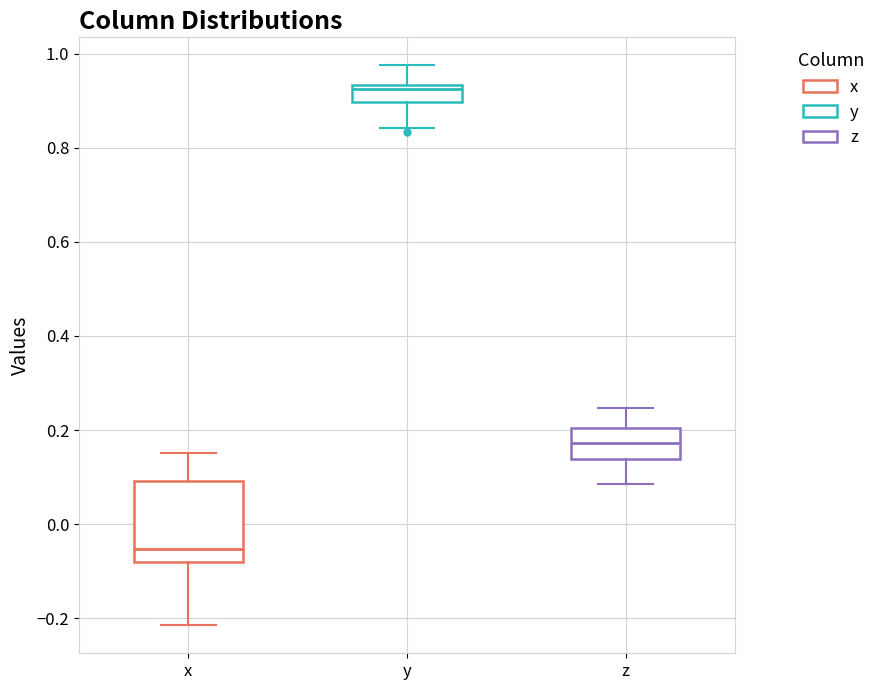

Reading left to right, read every box against the y-axis: the position of its median line, the range the box covers, and the ends of its whiskers. The values are not printed on the chart, so give them approximately, as read against the axis.

x: median -0.06, box -0.08 to 0.10, whiskers -0.22 to 0.16
y: median 0.92, box 0.90 to 0.94, whiskers 0.84 to 0.98
z: median 0.18, box 0.14 to 0.20, whiskers 0.08 to 0.24